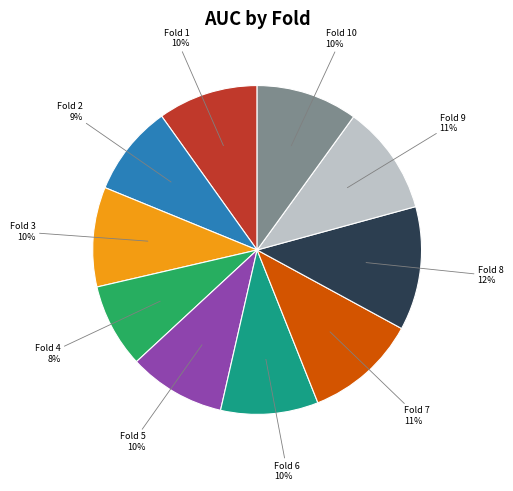

Combined, do Fold 1 and Fold 2 account for over 50%?

No